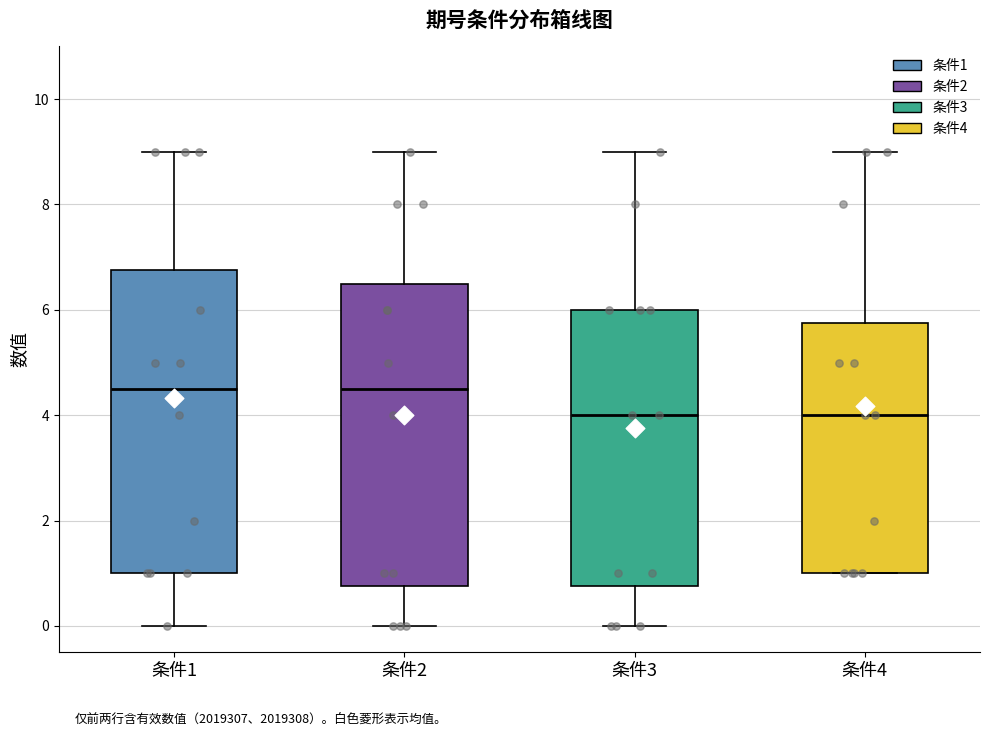

Reading left to right, transcribe this box plot: for each box, give where its median line is, the range the box spans, and where its two whiskers end, as read against the y-axis. The values are not printed on the chart, so give them approximately, as read against the axis.

条件1: median 4.6, box 1.0 to 6.8, whiskers 0.0 to 9.0
条件2: median 4.6, box 0.8 to 6.6, whiskers 0.0 to 9.0
条件3: median 4.0, box 0.8 to 6.0, whiskers 0.0 to 9.0
条件4: median 4.0, box 1.0 to 5.8, whiskers 1.0 to 9.0